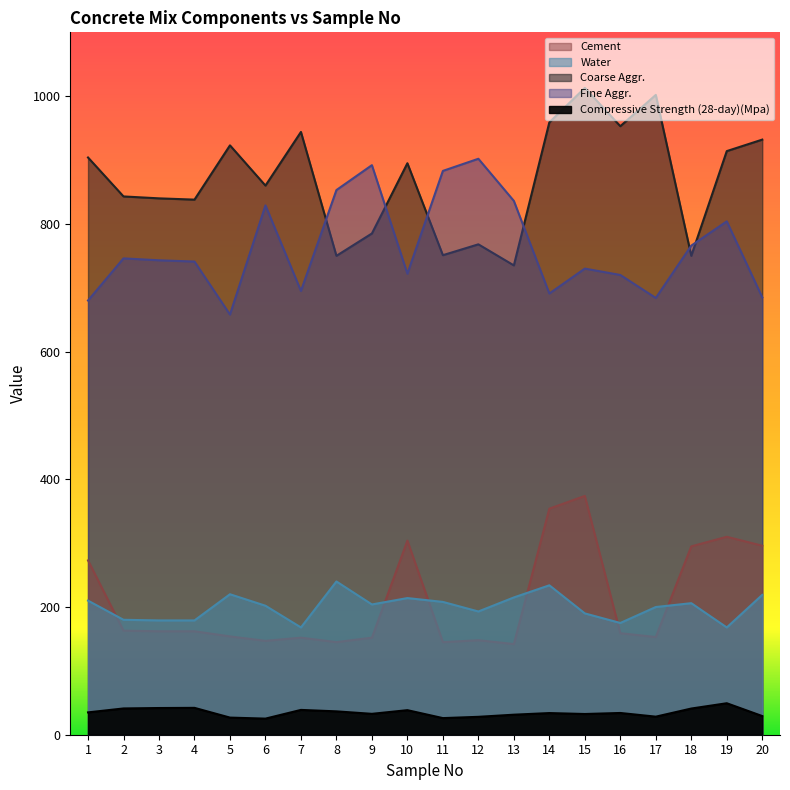

True or false: Compressive Strength (28-day)(Mpa) has a value of 15.9 at 5.

False